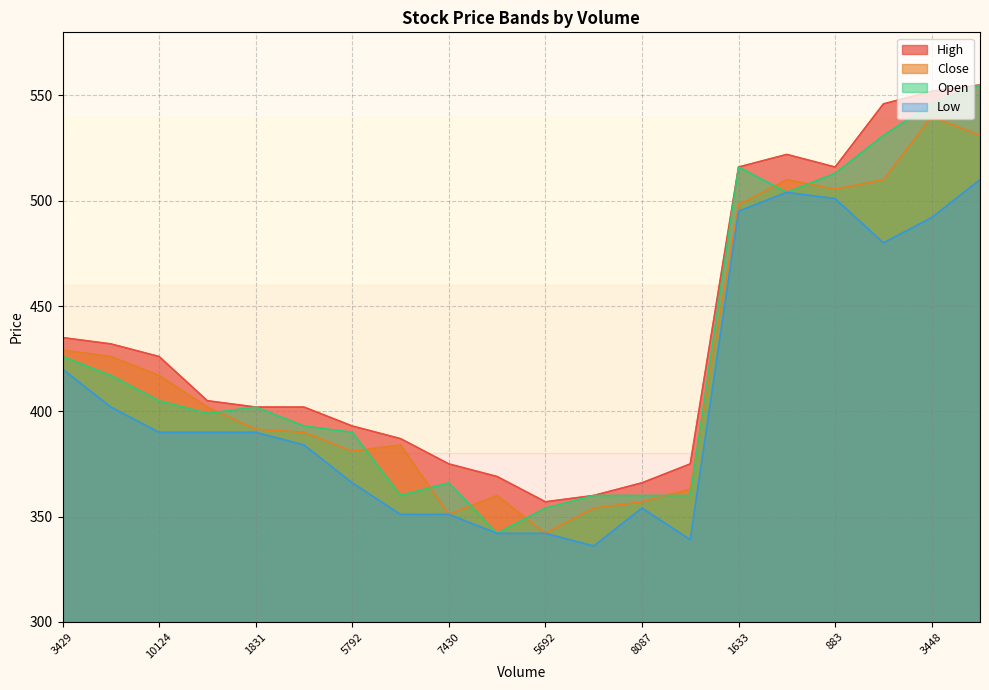

The value of Open at 5692 is 140.9. True or false?

False